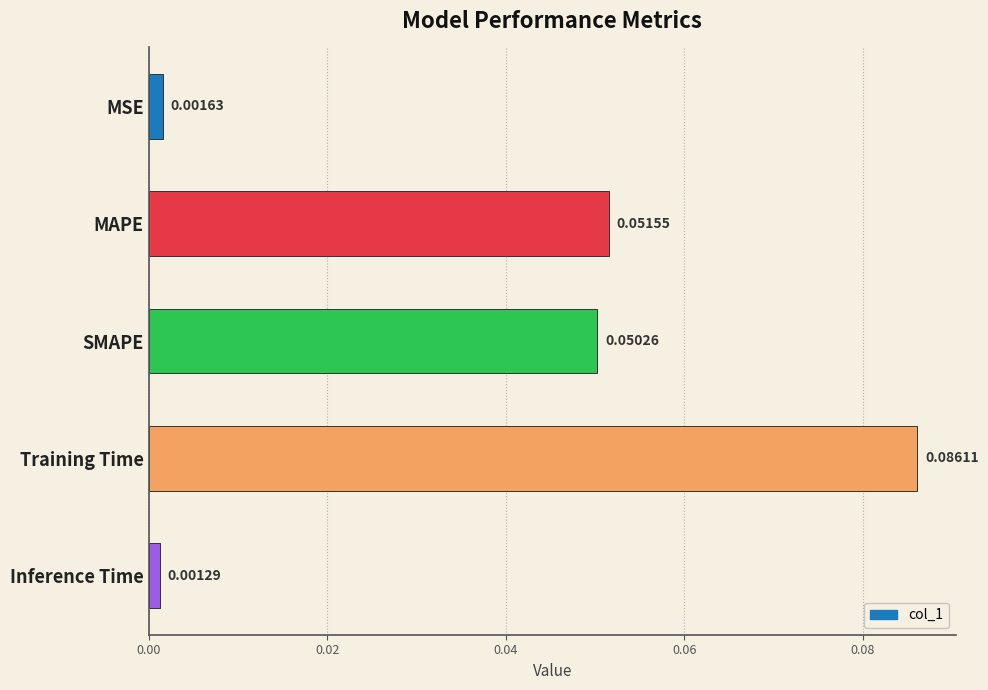

Which category has the lowest value across all series?

Inference Time